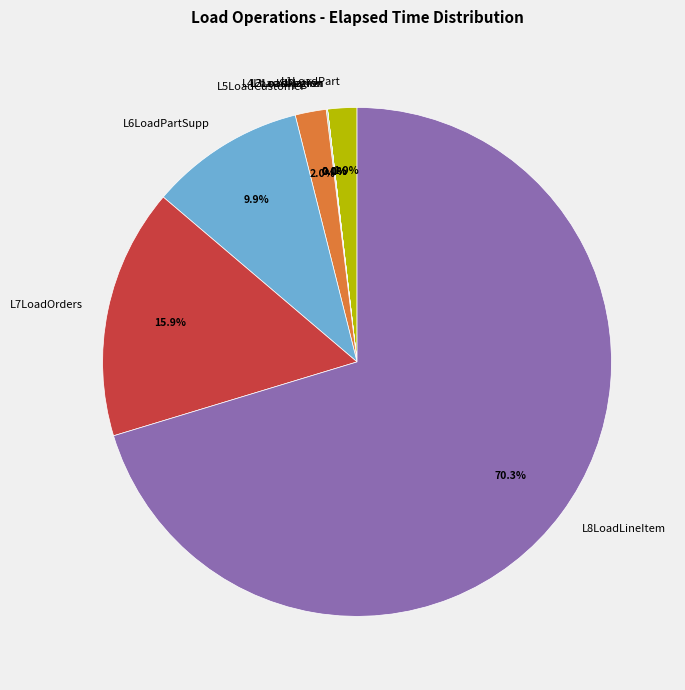

Which slice is the largest?

L8LoadLineItem